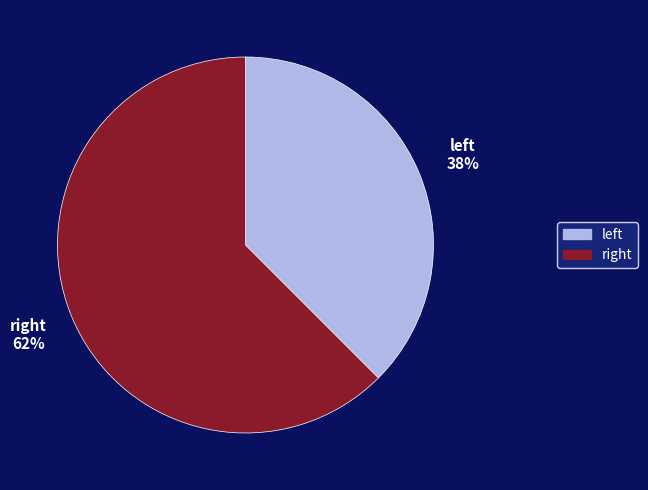

What is the majority slice?

right